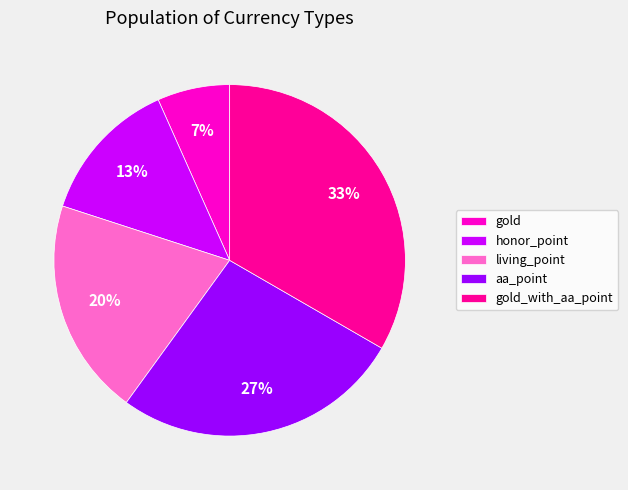

Is there a majority slice in this chart?

No